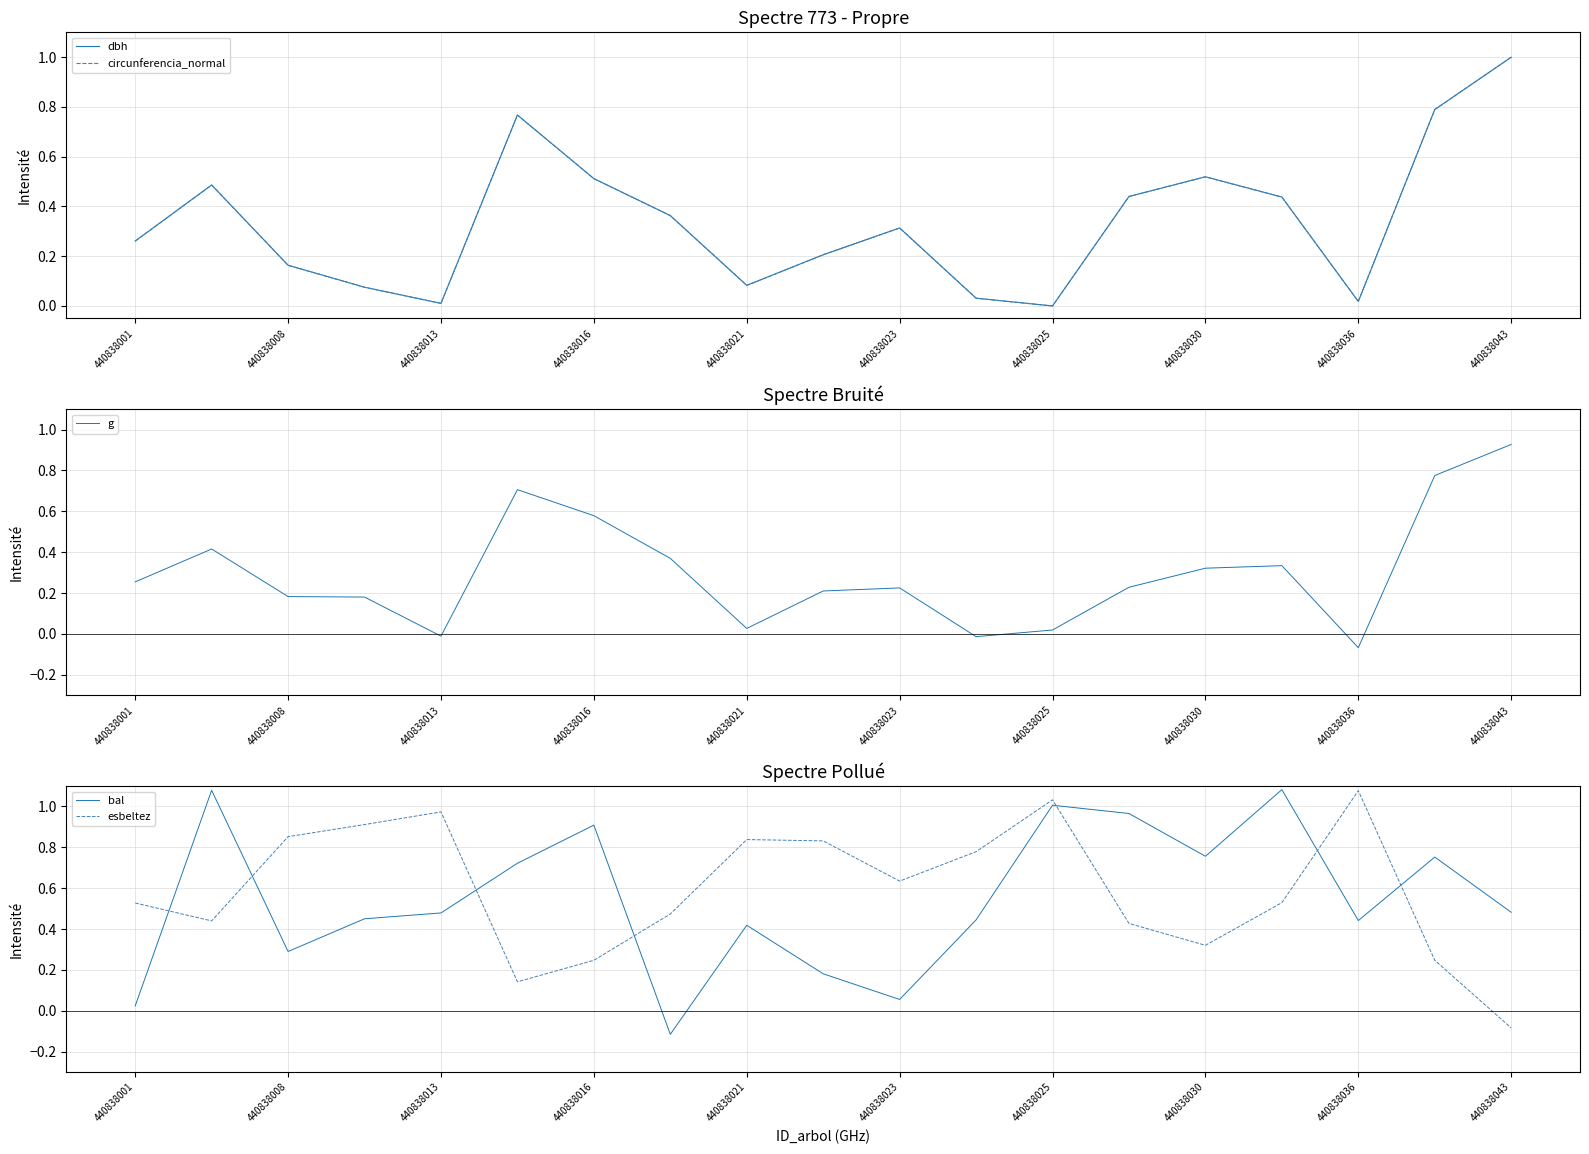

Is it true that circunferencia_normal equals 0.4 at 440838001?

False